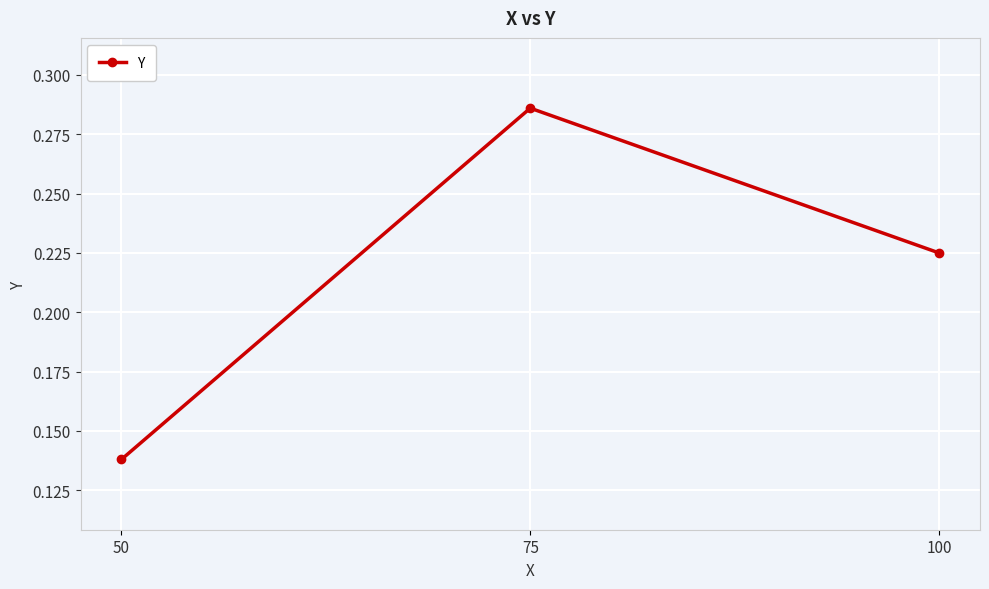

Rank the categories by value from highest to lowest.

75, 100, 50